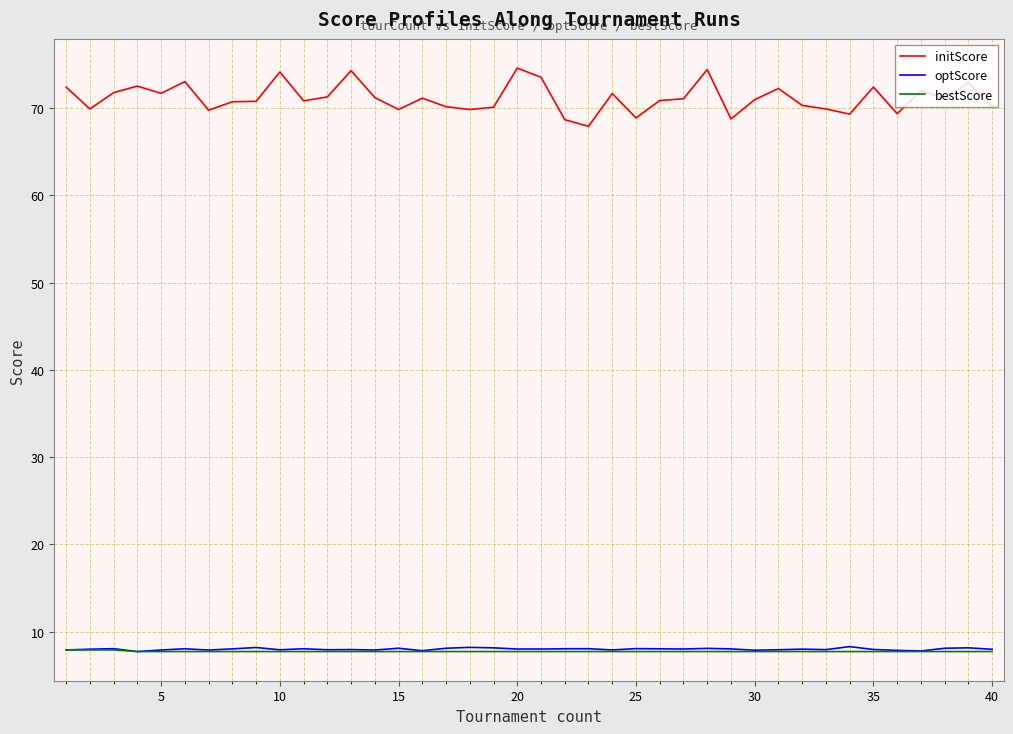

What are all the series names shown in the legend?

initScore, optScore, bestScore